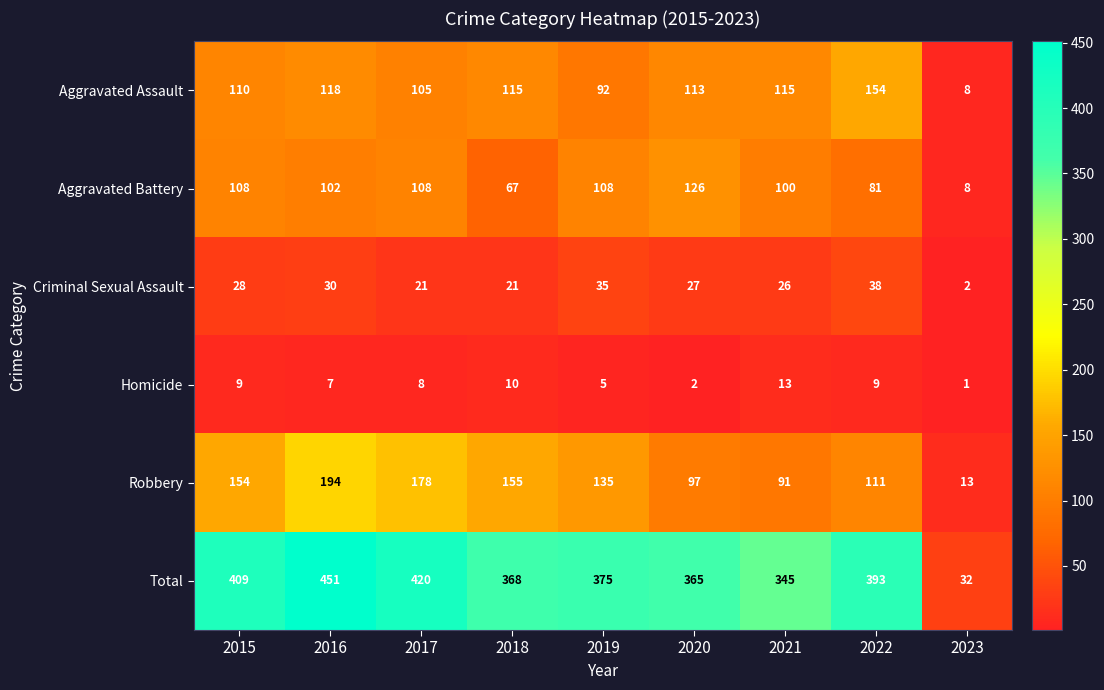

Which series has the widest spread of values?

Total